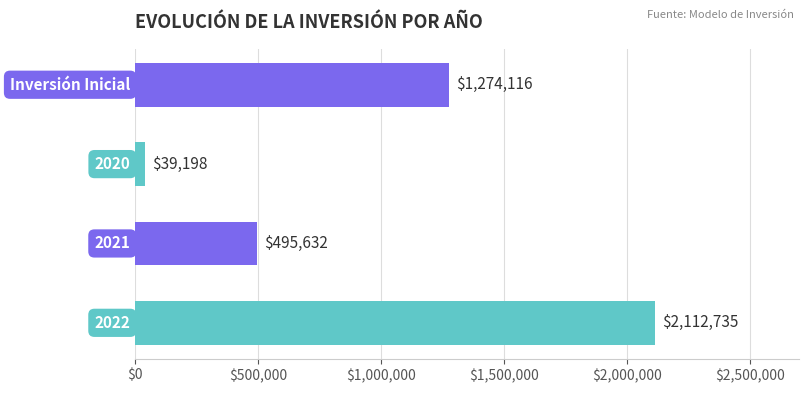

Reading top to bottom, what are all the values shown in this chart?

1274116	39198	495632	2112735